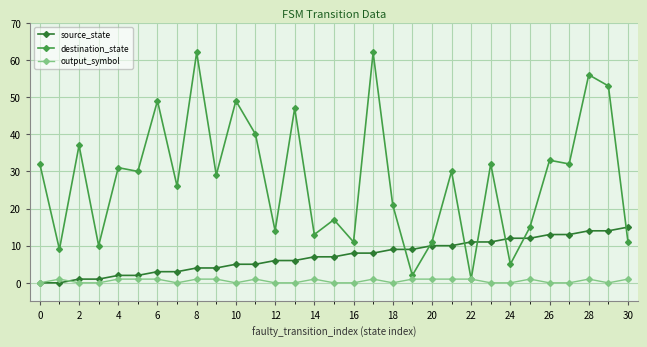

Does the chart display data point markers on the line(s)?

Yes